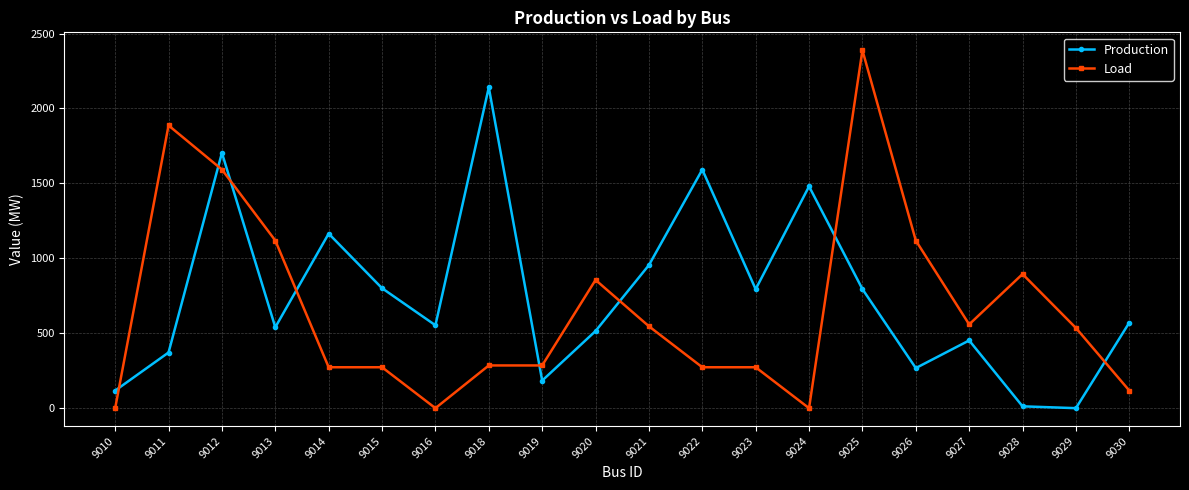

How many values in the Production series exceed 570?

10